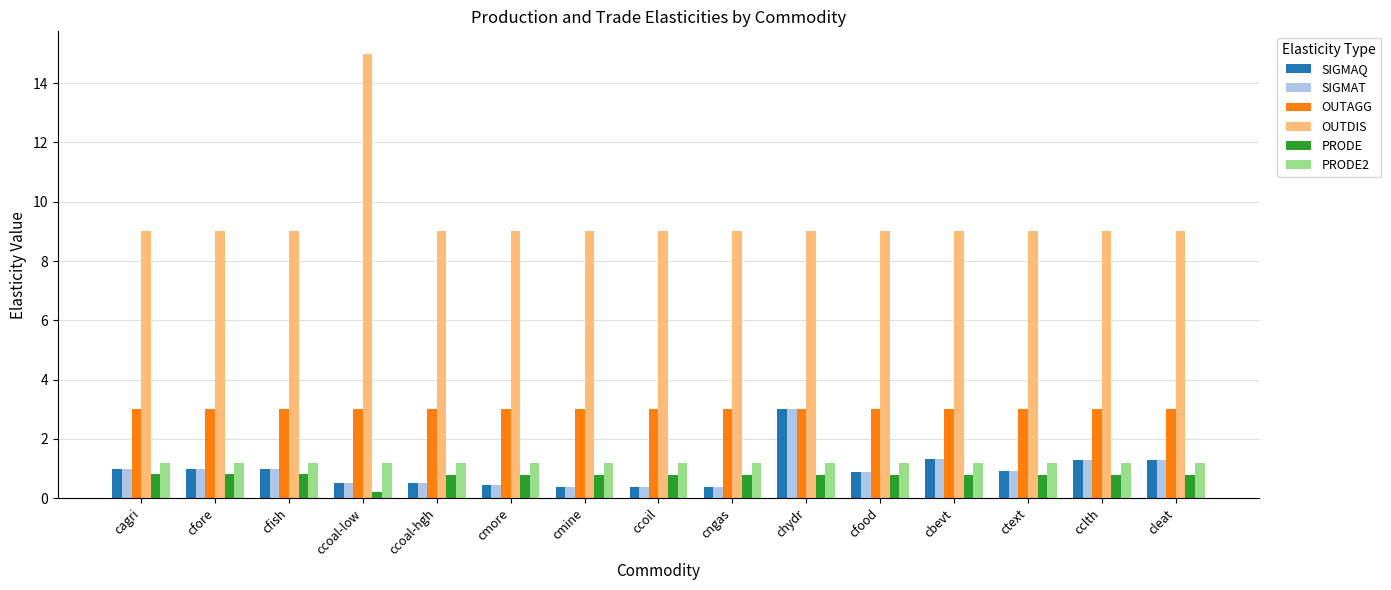

What is the difference between the highest and lowest values at ccoil?

8.6